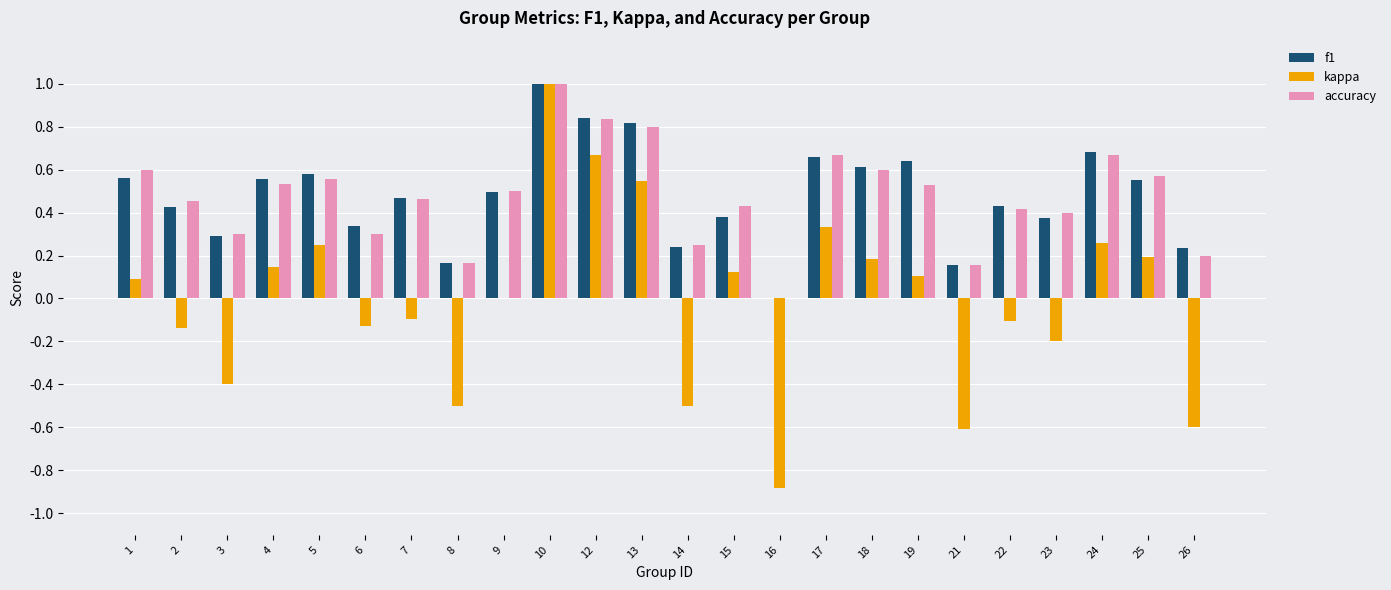

At which category is the sum across all series the highest?

10